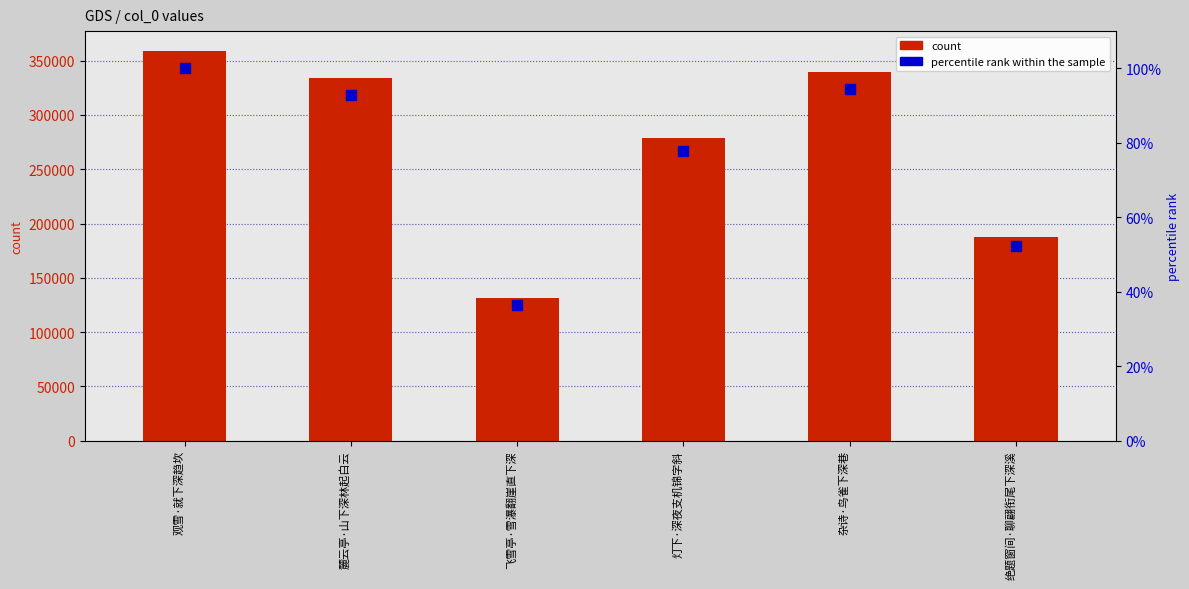

Which series reaches the minimum Y coordinate?

percentile rank within the sample